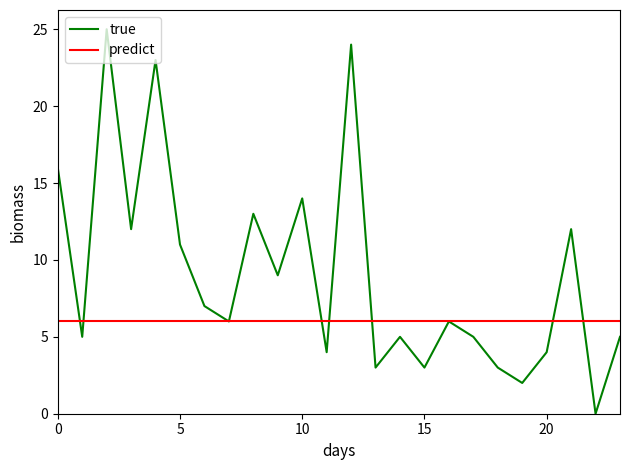

What is the maximum value shown in the chart?

25